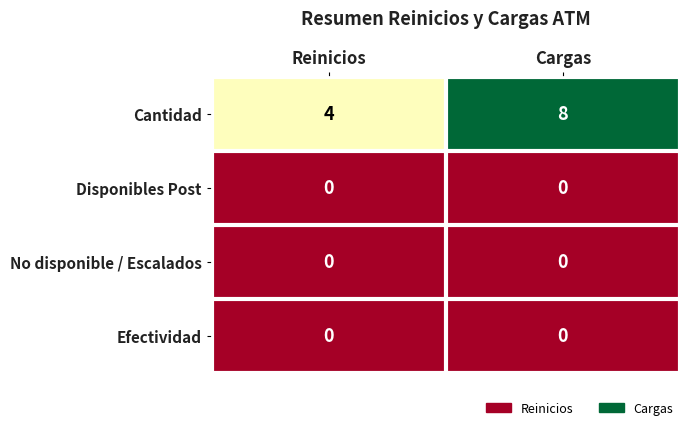

How many categories are shown in the chart?

2